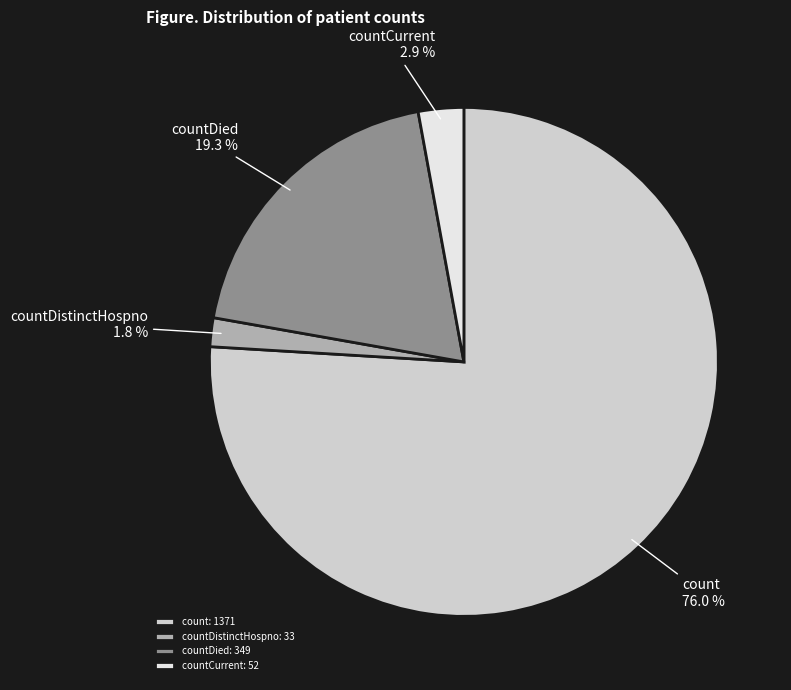

True or false: countDistinctHospno accounts for 16% of the total.

False